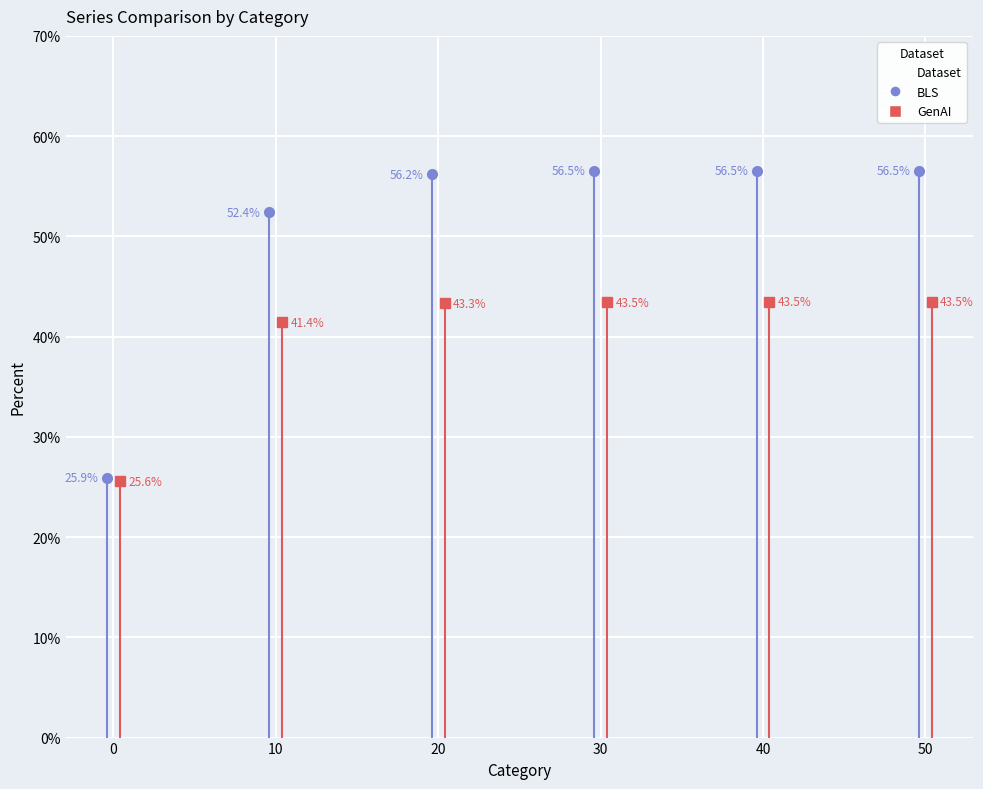

True or false: Series_1 and Series_2 cross at least once.

False